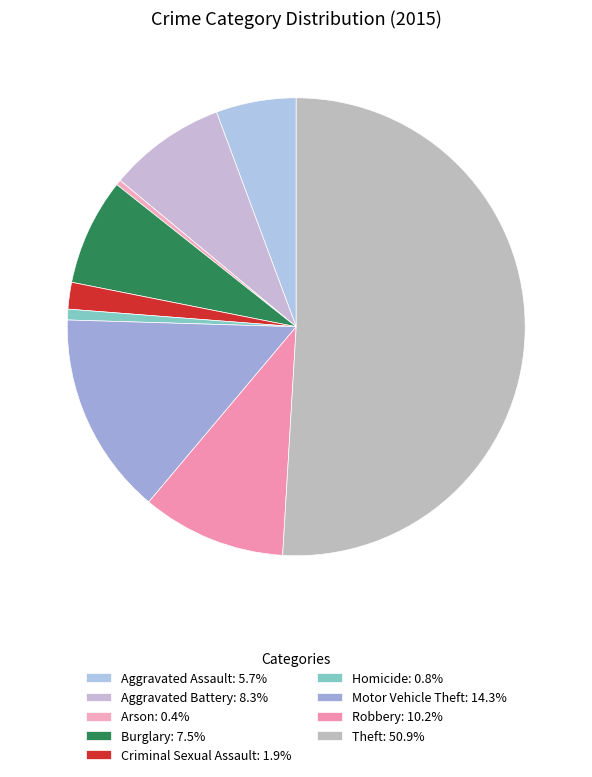

Which category has the smallest portion of the pie?

Arson